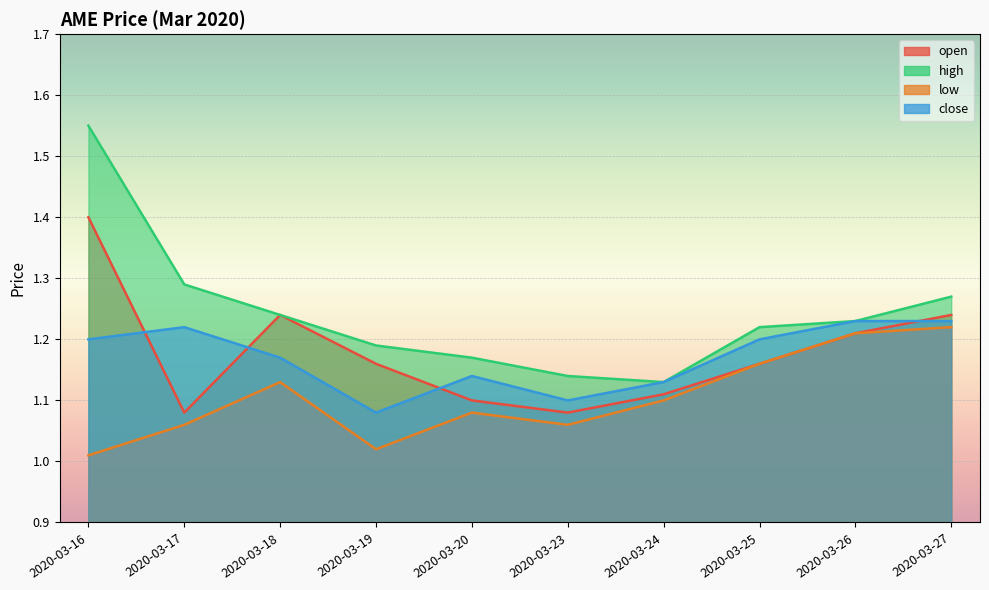

Reading right to left, what are all the values shown in this chart?

open: 2020-03-27=1.2	2020-03-26=1.2	2020-03-25=1.2	2020-03-24=1.1	2020-03-23=1.1	2020-03-20=1.1	2020-03-19=1.2	2020-03-18=1.2	2020-03-17=1.1	2020-03-16=1.4
high: 2020-03-27=1.3	2020-03-26=1.2	2020-03-25=1.2	2020-03-24=1.1	2020-03-23=1.1	2020-03-20=1.2	2020-03-19=1.2	2020-03-18=1.2	2020-03-17=1.3	2020-03-16=1.6
low: 2020-03-27=1.2	2020-03-26=1.2	2020-03-25=1.2	2020-03-24=1.1	2020-03-23=1.1	2020-03-20=1.1	2020-03-19=1.0	2020-03-18=1.1	2020-03-17=1.1	2020-03-16=1.0
close: 2020-03-27=1.2	2020-03-26=1.2	2020-03-25=1.2	2020-03-24=1.1	2020-03-23=1.1	2020-03-20=1.1	2020-03-19=1.1	2020-03-18=1.2	2020-03-17=1.2	2020-03-16=1.2